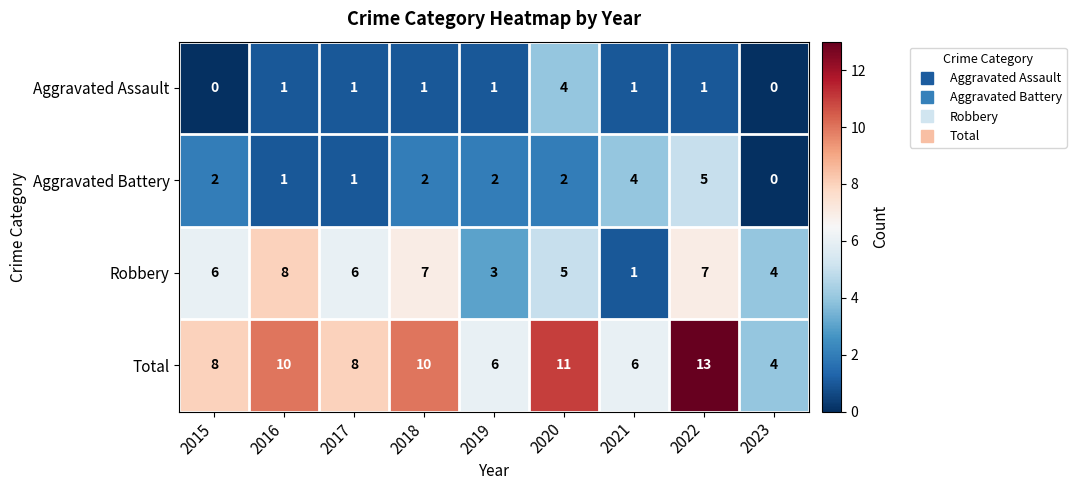

The value of Robbery at 2022 is 1. True or false?

False